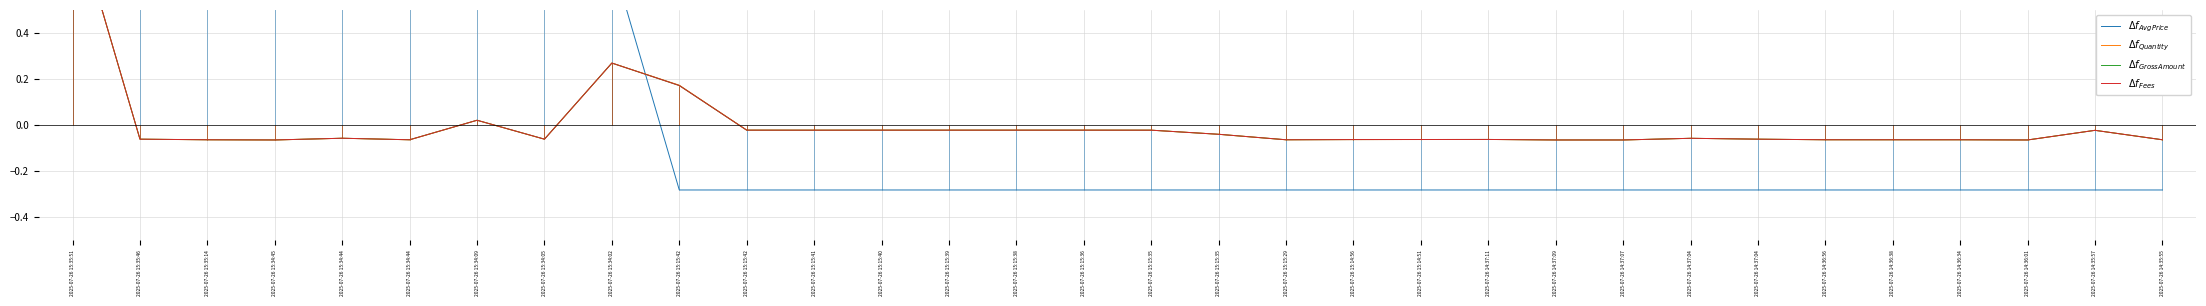

Which series changed the most between 2025-07-26 15:15:38 and 2025-07-26 14:37:04?

$\Delta f_{Quantity}$